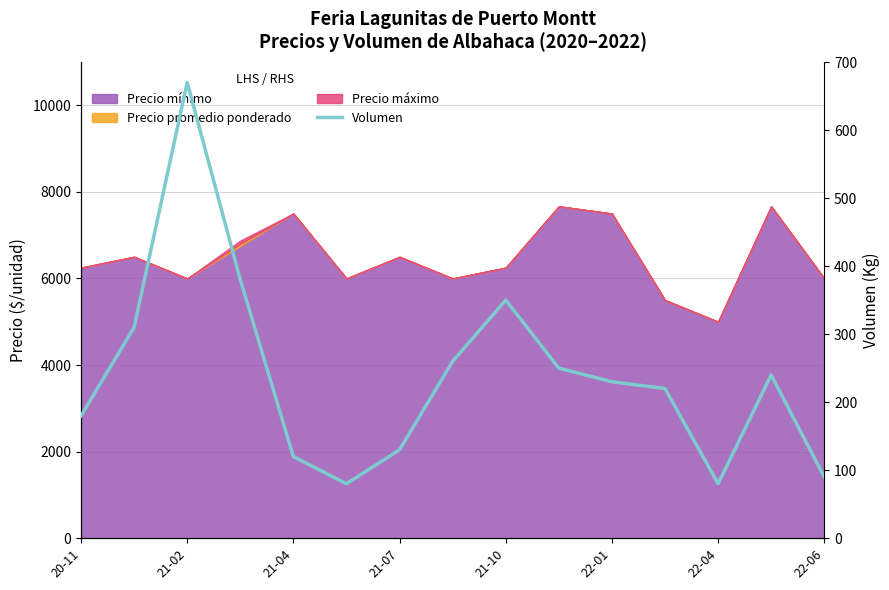

What is the difference between the second highest and minimum values?

300